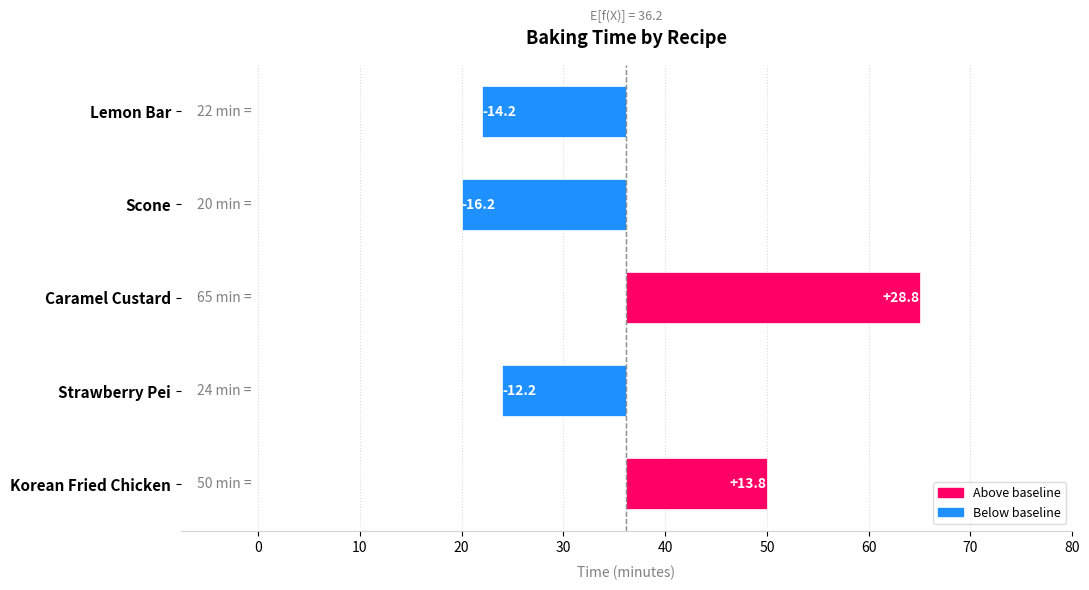

Does the chart contain any negative values?

Yes